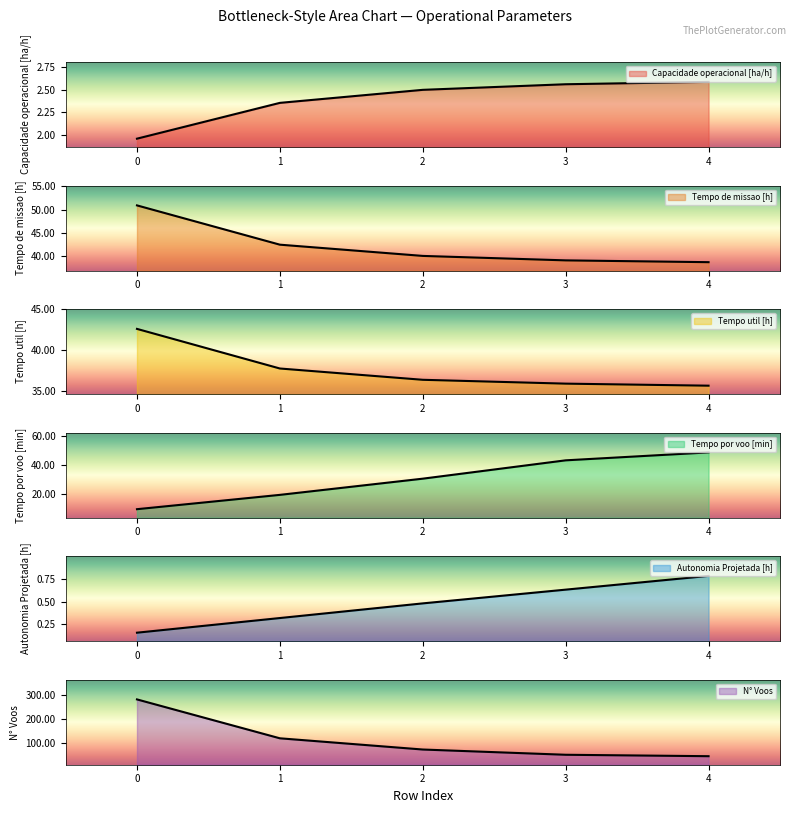

Which has a higher value, 0 or 4?

4